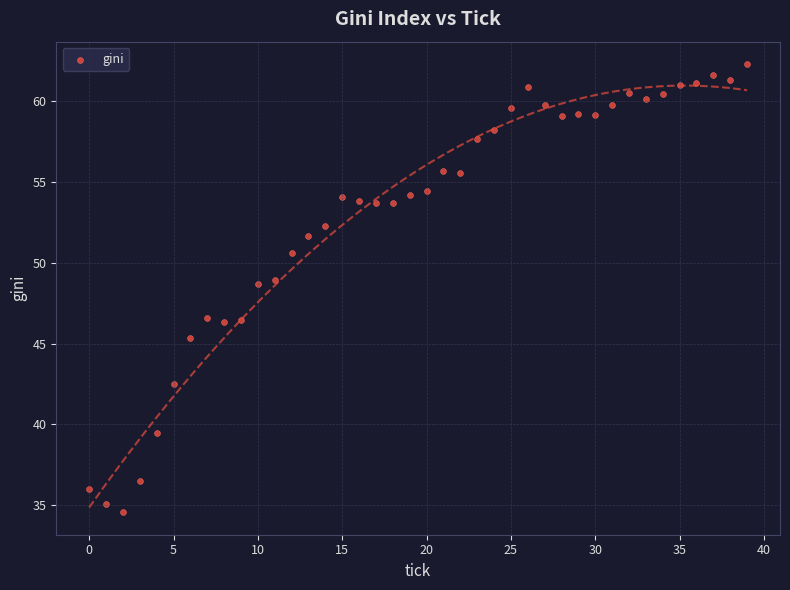

What is the range of Y values (max minus min)?

27.7